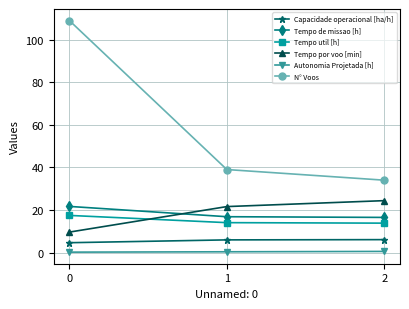

The Tempo por voo [min] series shows 24.4 at 2. True or false?

True